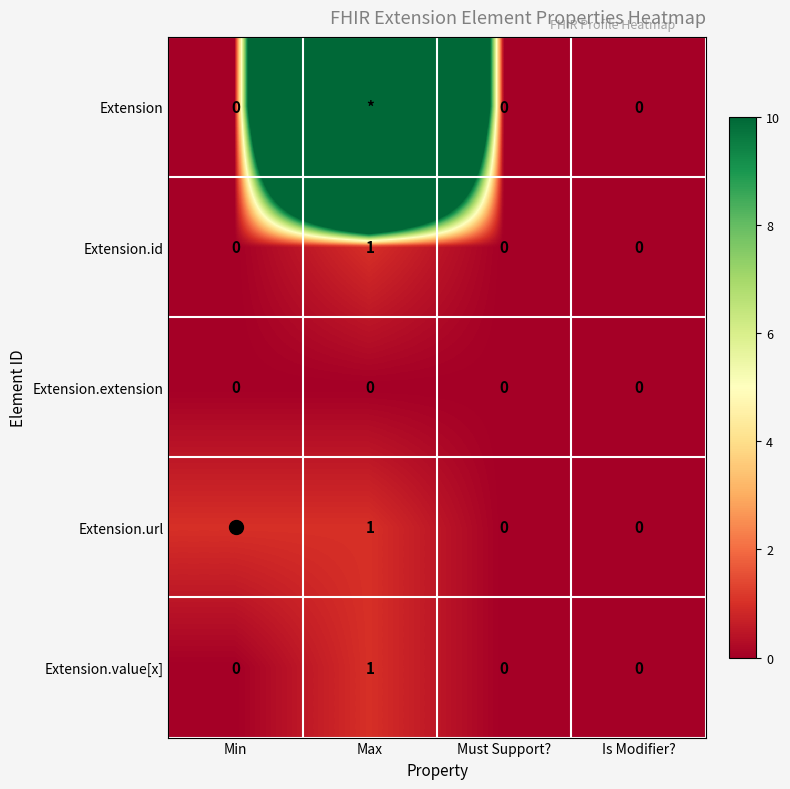

The value of Extension.url at Max is 0. True or false?

False